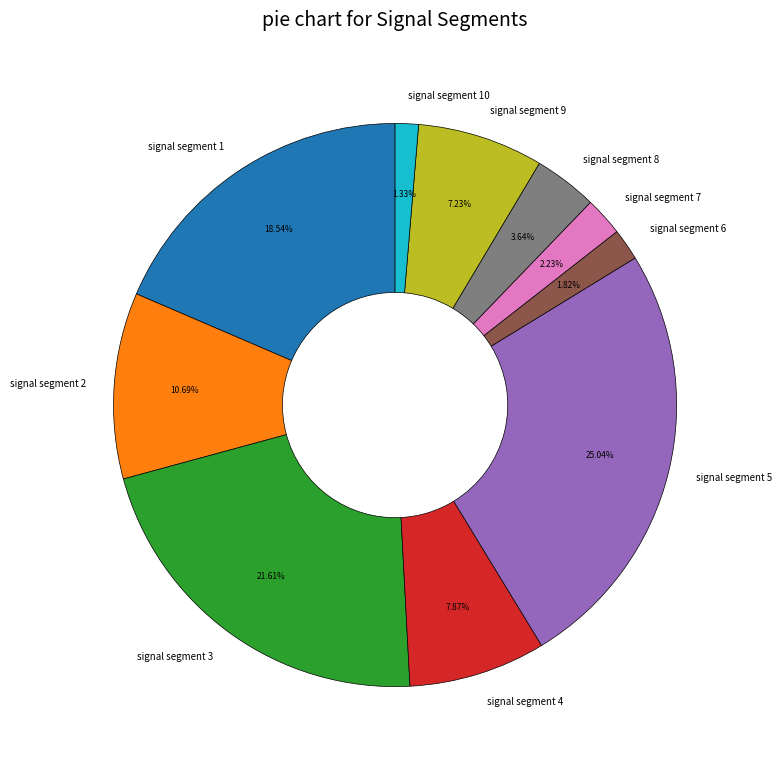

Count the number of slices in the pie.

10